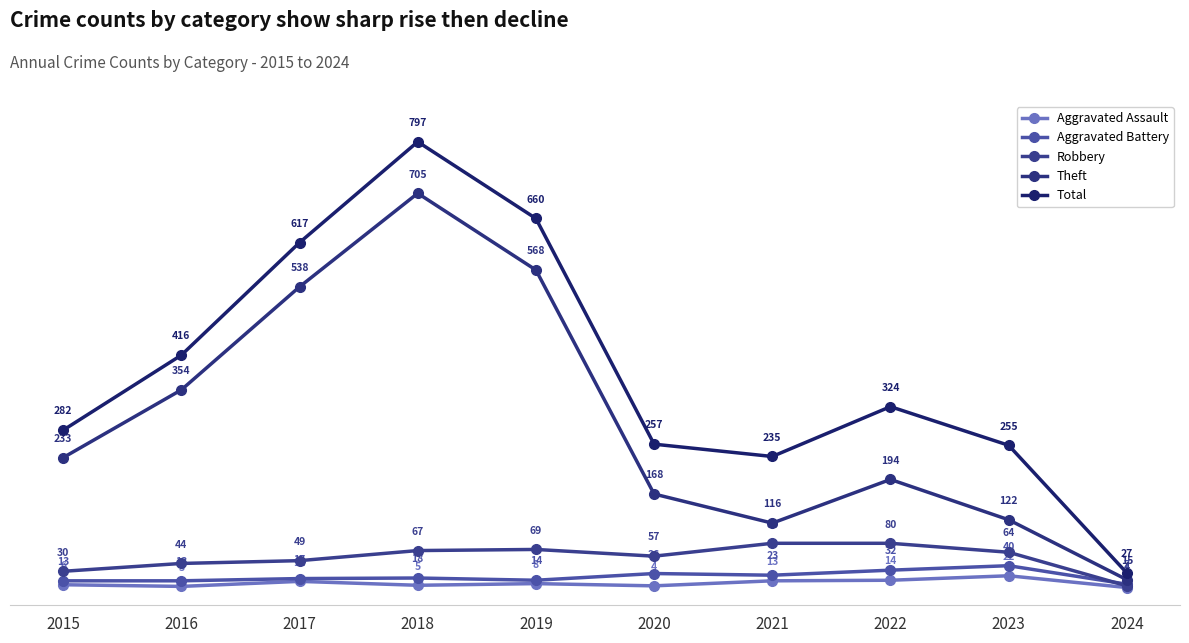

List the labels in order of Theft value, smallest first.

2024, 2021, 2023, 2020, 2022, 2015, 2016, 2017, 2019, 2018